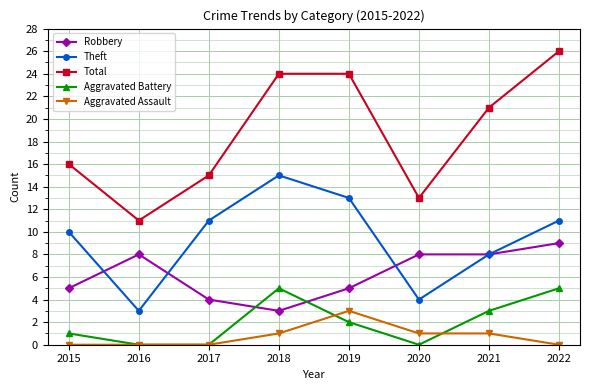

Reading left to right, extract all data points from this chart.

Robbery: 2015=5	2016=8	2017=4	2018=3	2019=5	2020=8	2021=8	2022=9
Theft: 2015=10	2016=3	2017=11	2018=15	2019=13	2020=4	2021=8	2022=11
Total: 2015=16	2016=11	2017=15	2018=24	2019=24	2020=13	2021=21	2022=26
Aggravated Battery: 2015=1	2016=0	2017=0	2018=5	2019=2	2020=0	2021=3	2022=5
Aggravated Assault: 2015=0	2016=0	2017=0	2018=1	2019=3	2020=1	2021=1	2022=0